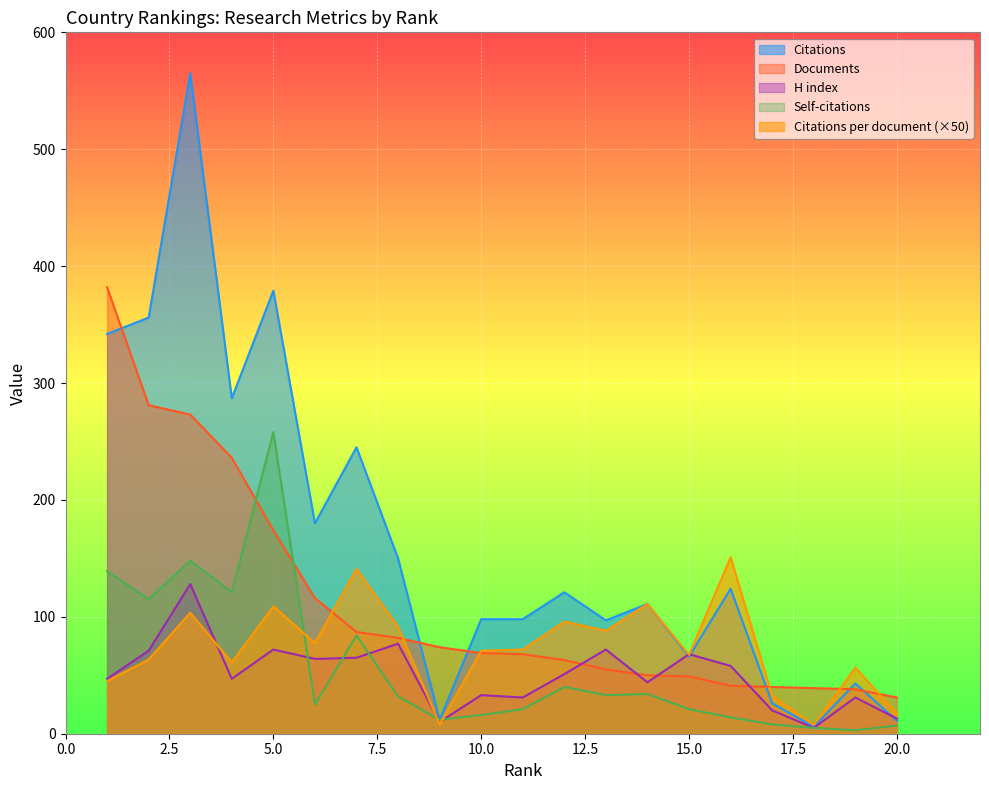

How many lines are shown in the chart?

5